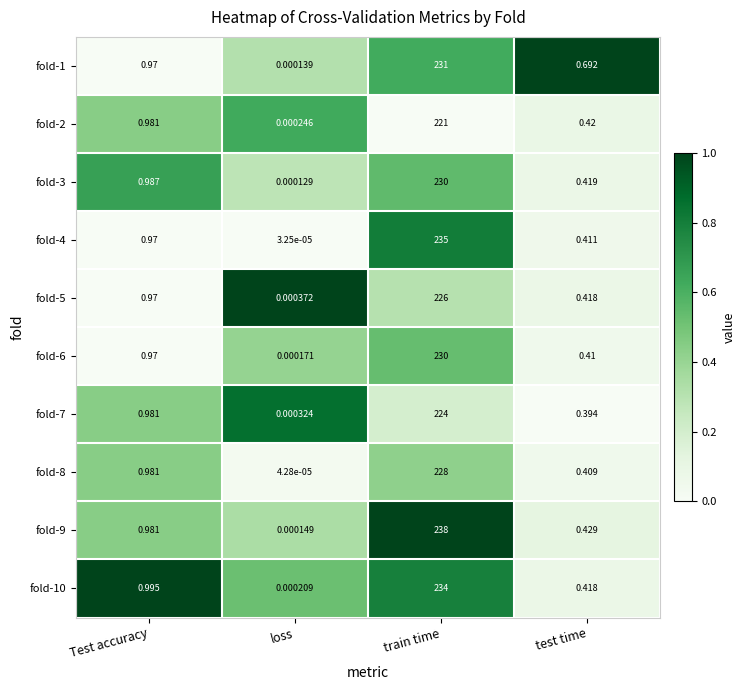

At which label is fold-9 closest to 119?

Test accuracy